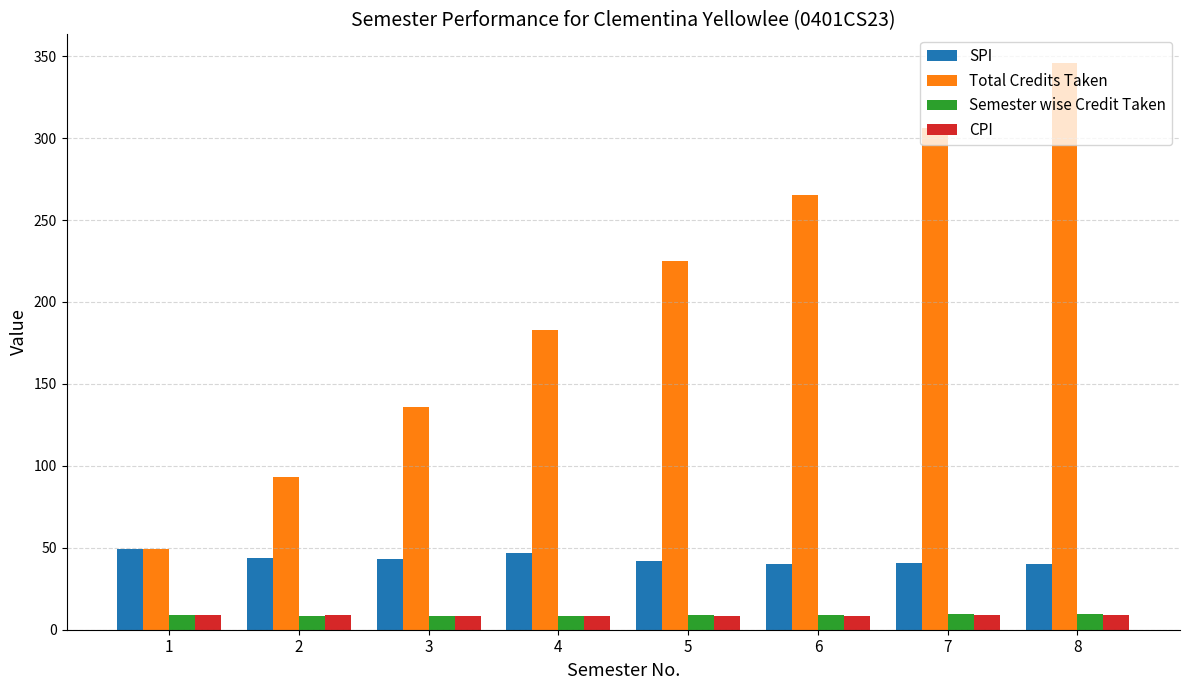

How many series are shown in this chart?

4